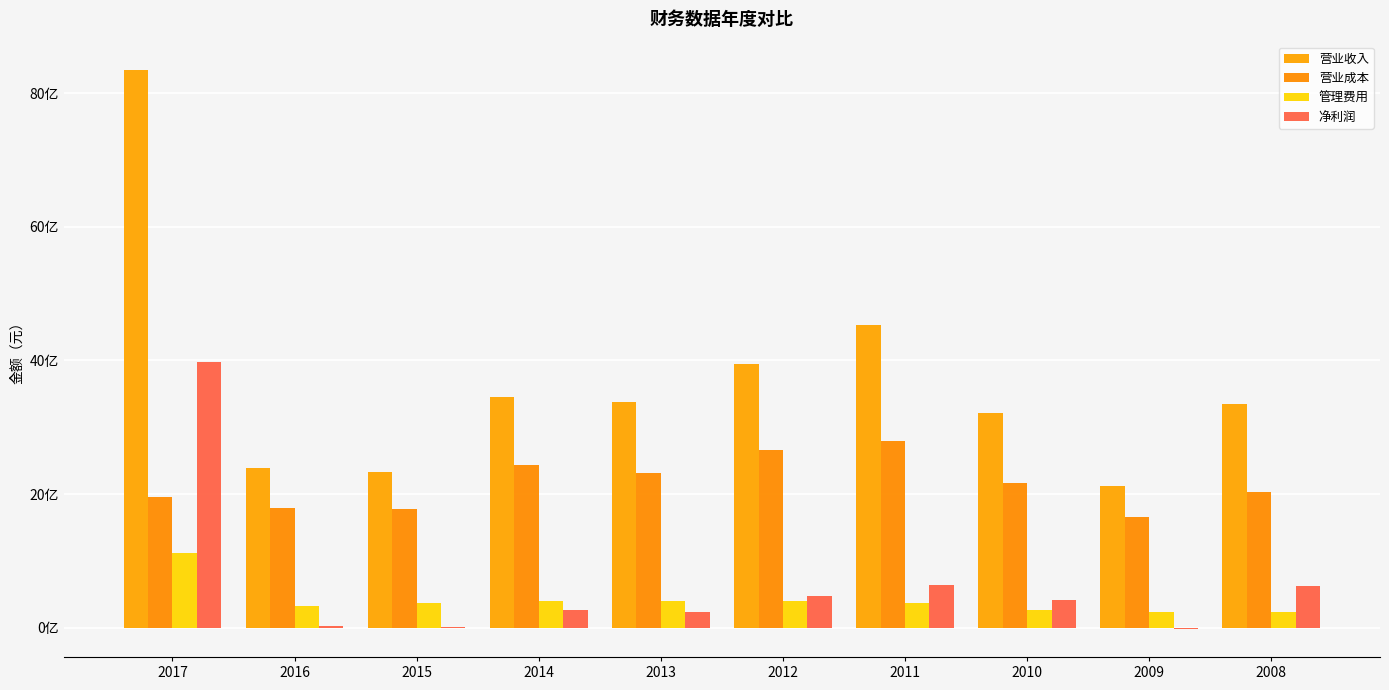

True or false: 营业成本 has a value of 2032948360.0 at 2008.

True